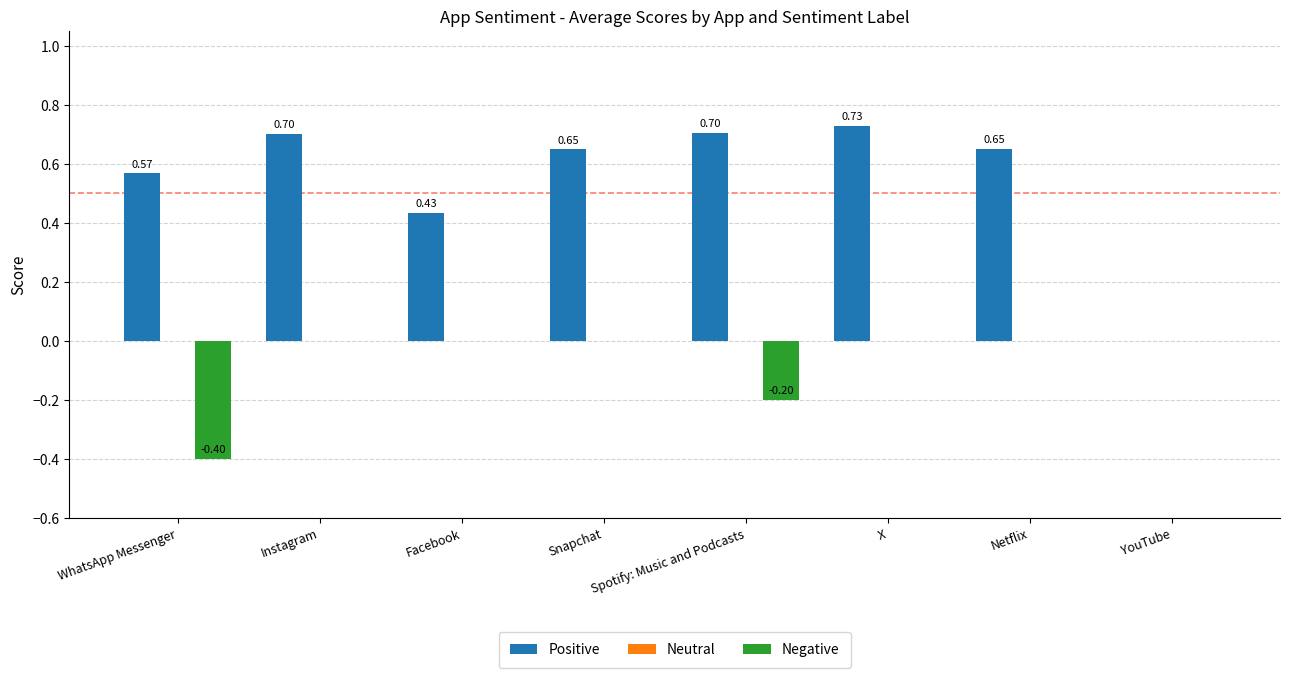

At which category is the sum across all series the highest?

X